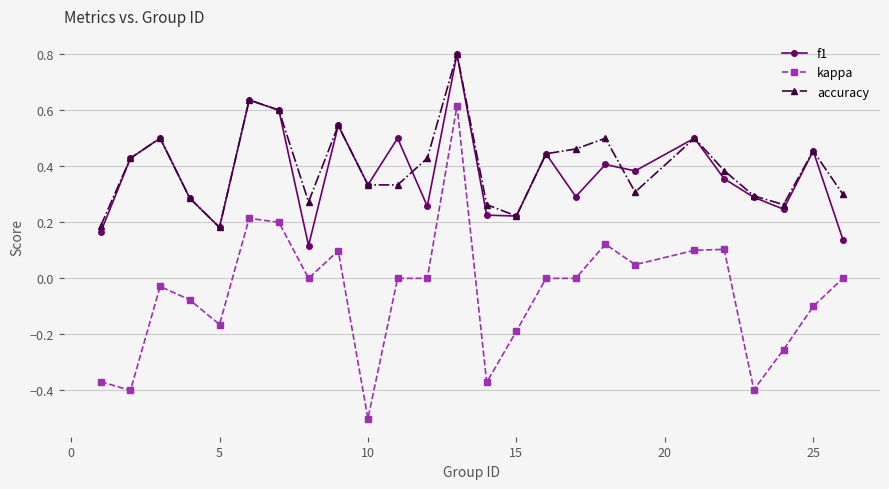

True or false: accuracy and kappa intersect in this chart.

False